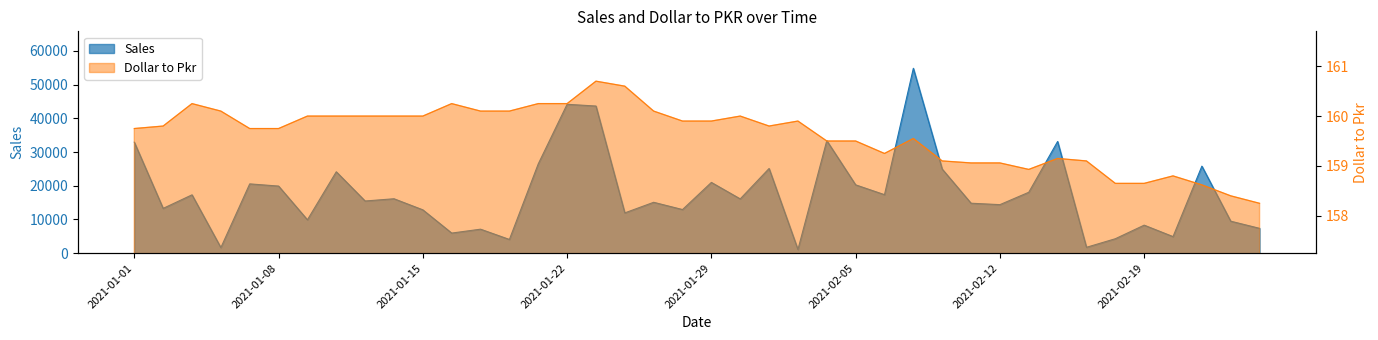

Which has a higher value, 2021-01-22 or 2021-02-05?

2021-01-22